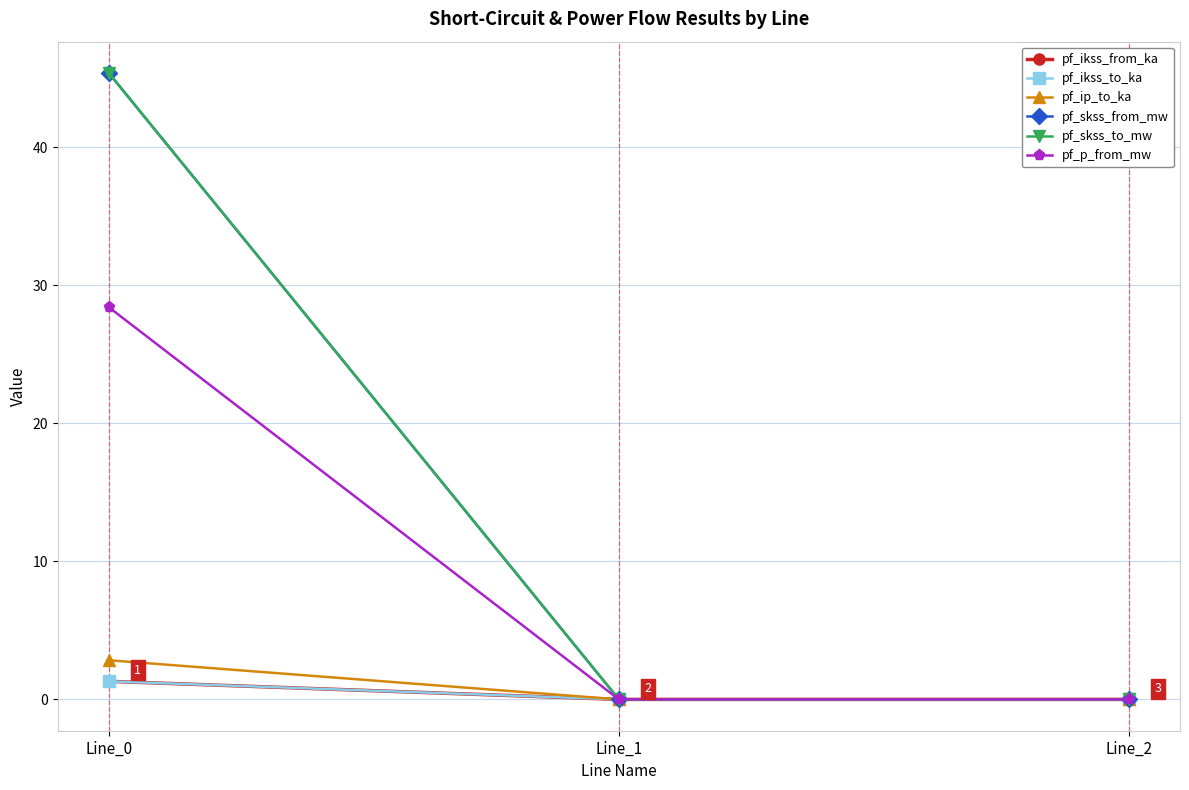

Does the chart have visible grid lines?

Yes